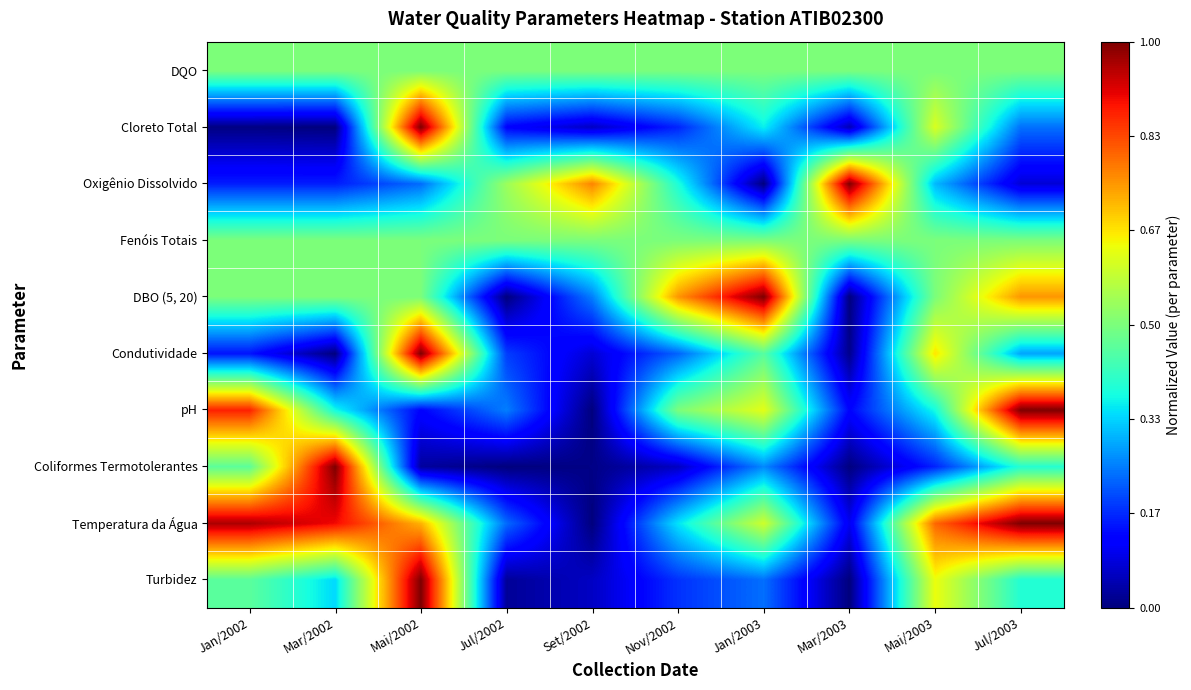

Rank the series at Mar/2002 from highest to lowest value.

Coliformes Termotolerantes, Temperatura da Água, DBO (5, 20), Fenóis Totais, DQO, pH, Turbidez, Oxigênio Dissolvido, Condutividade, Cloreto Total